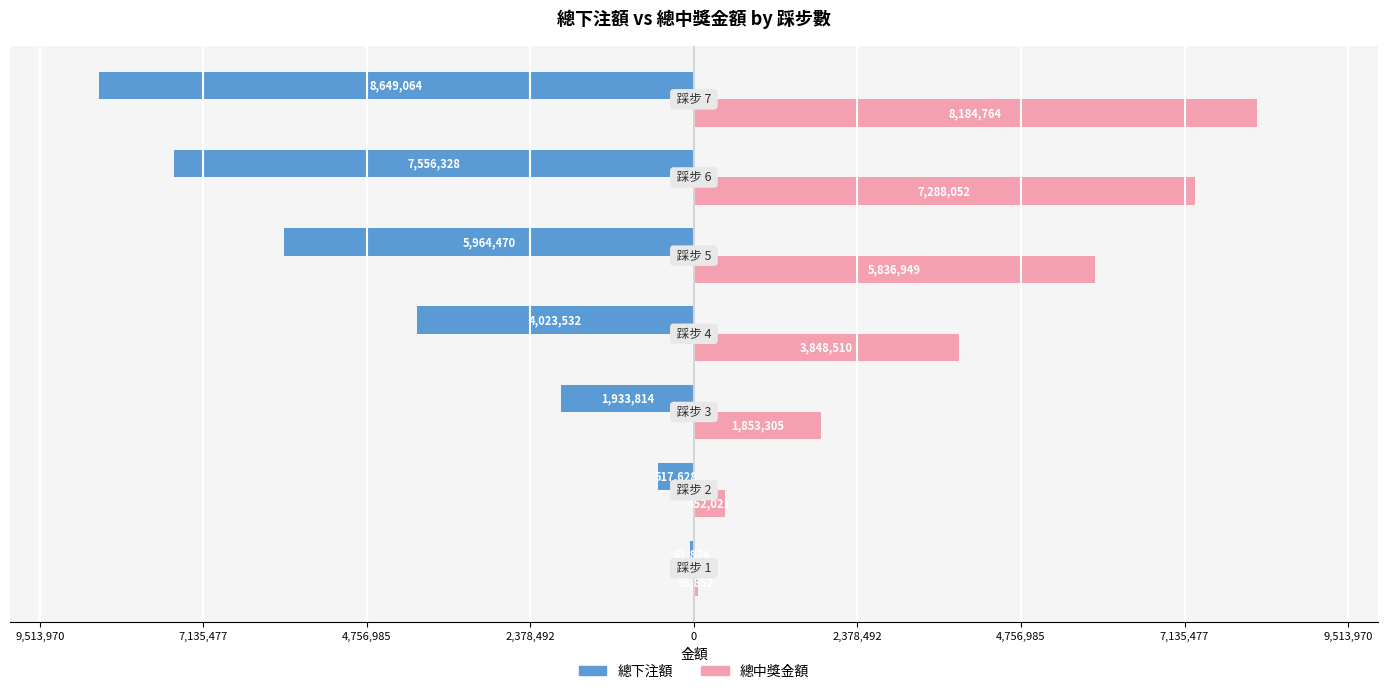

Which series has the largest range (max minus min)?

總下注額